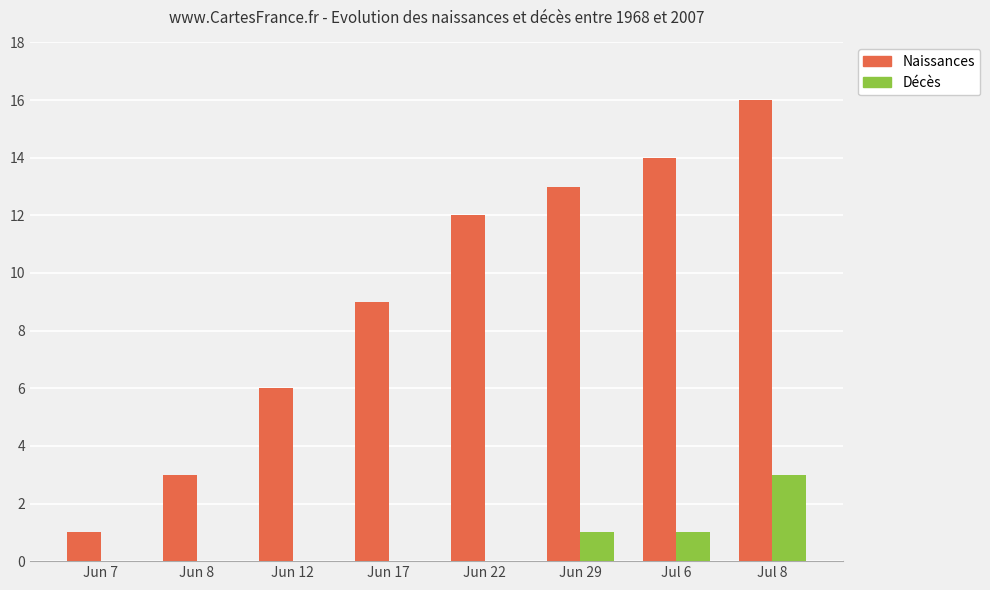

Are the bars grouped side by side (vs. stacked)?

Yes